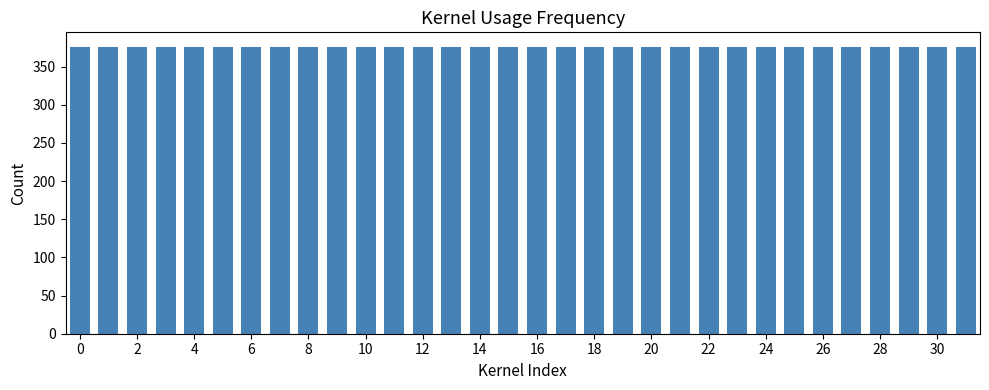

The value of A at 7 is 0.2. True or false?

False